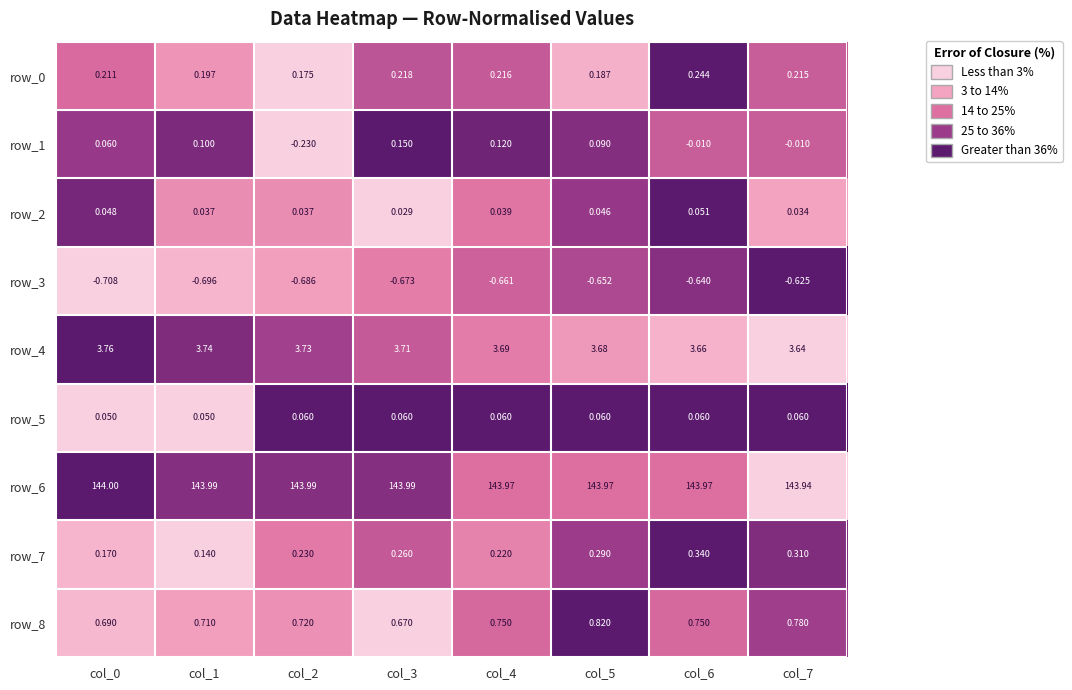

List the labels in order of row_8 value, smallest first.

col_3, col_0, col_1, col_2, col_4, col_6, col_7, col_5